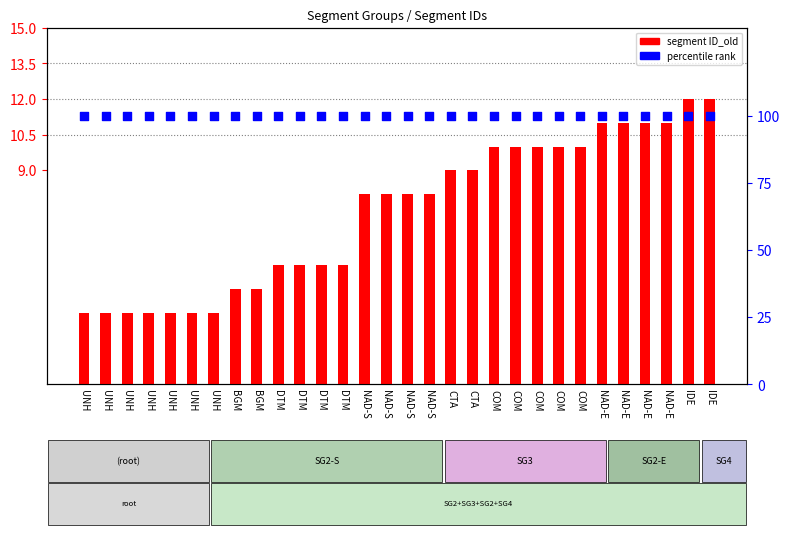

Which series reaches the maximum Y coordinate?

percentile rank